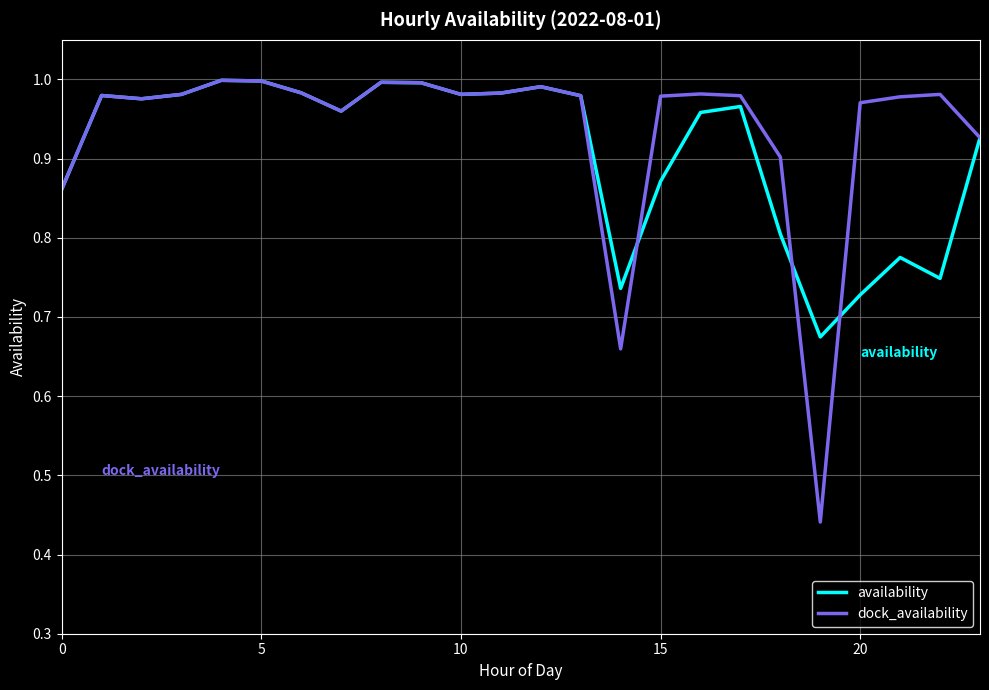

True or false: dock_availability has more than 0 interior local peaks.

True